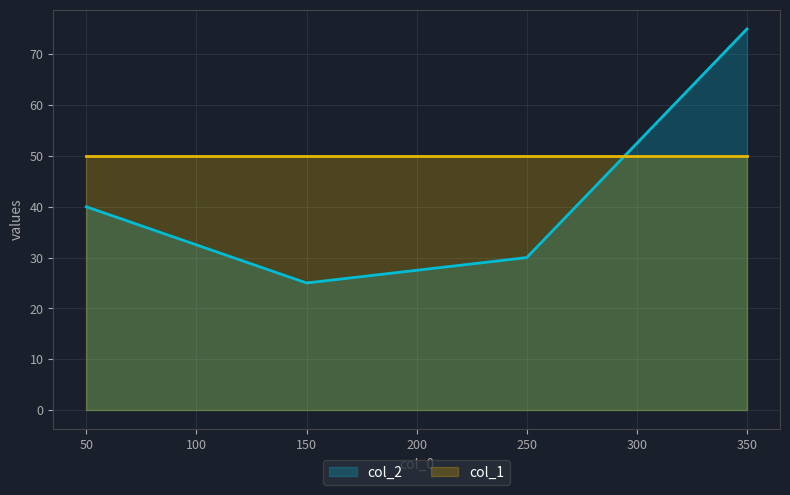

What is the difference between the values at 250 and 150?

5